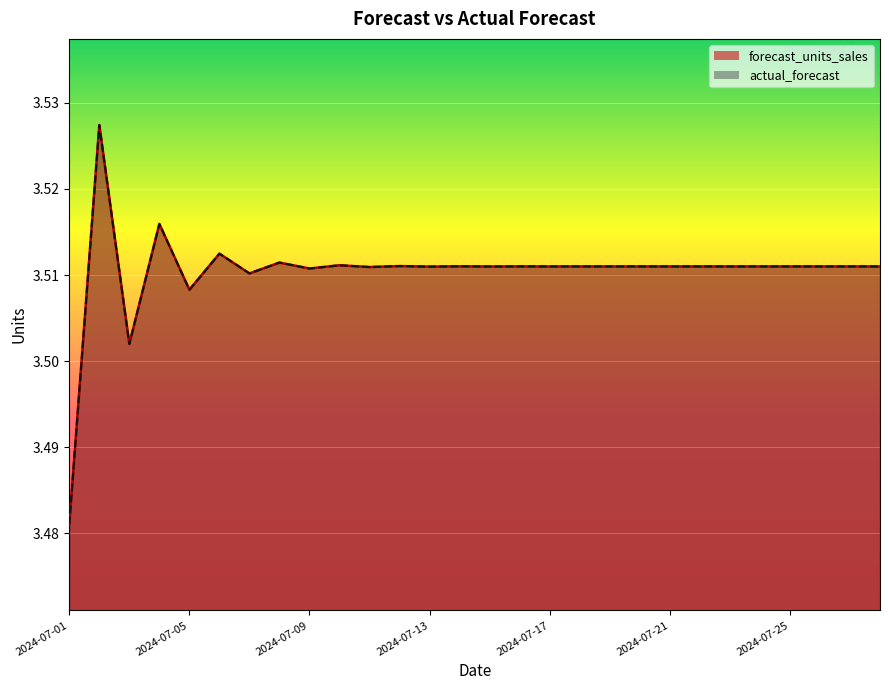

Reading left to right, transcribe all the data shown in this chart.

forecast_units_sales: 3.5	3.5	3.5	3.5	3.5	3.5	3.5	3.5	3.5	3.5	3.5	3.5	3.5	3.5	3.5	3.5	3.5	3.5	3.5	3.5	3.5	3.5	3.5	3.5	3.5	3.5	3.5	3.5
actual_forecast: 3.5	3.5	3.5	3.5	3.5	3.5	3.5	3.5	3.5	3.5	3.5	3.5	3.5	3.5	3.5	3.5	3.5	3.5	3.5	3.5	3.5	3.5	3.5	3.5	3.5	3.5	3.5	3.5